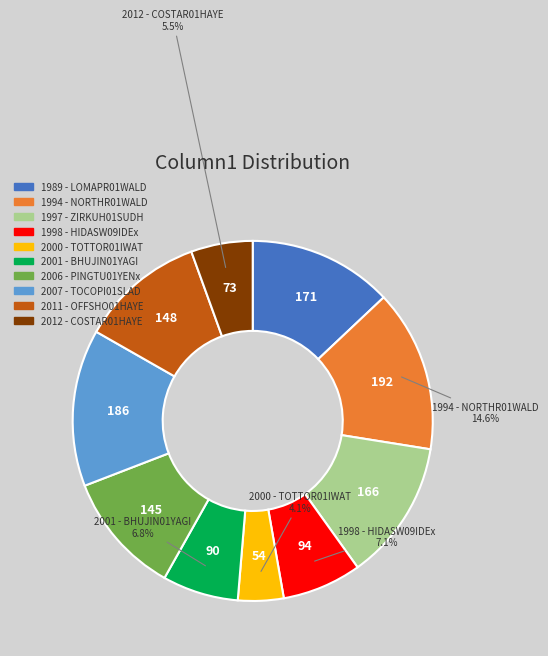

How much of the chart is everything except 2000 - TOTTOR01IWAT?

95.9%